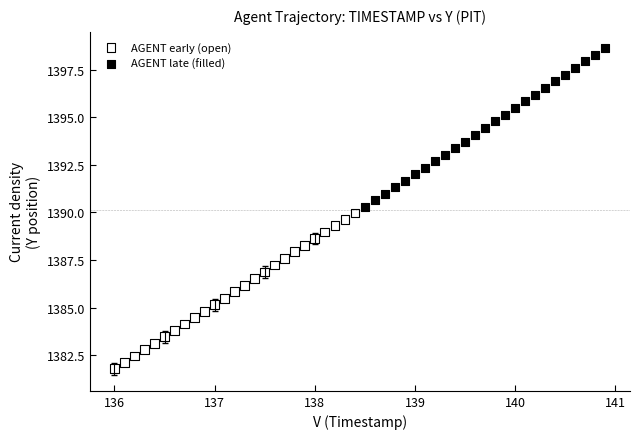

Which series reaches the minimum Y coordinate?

AGENT early (open)